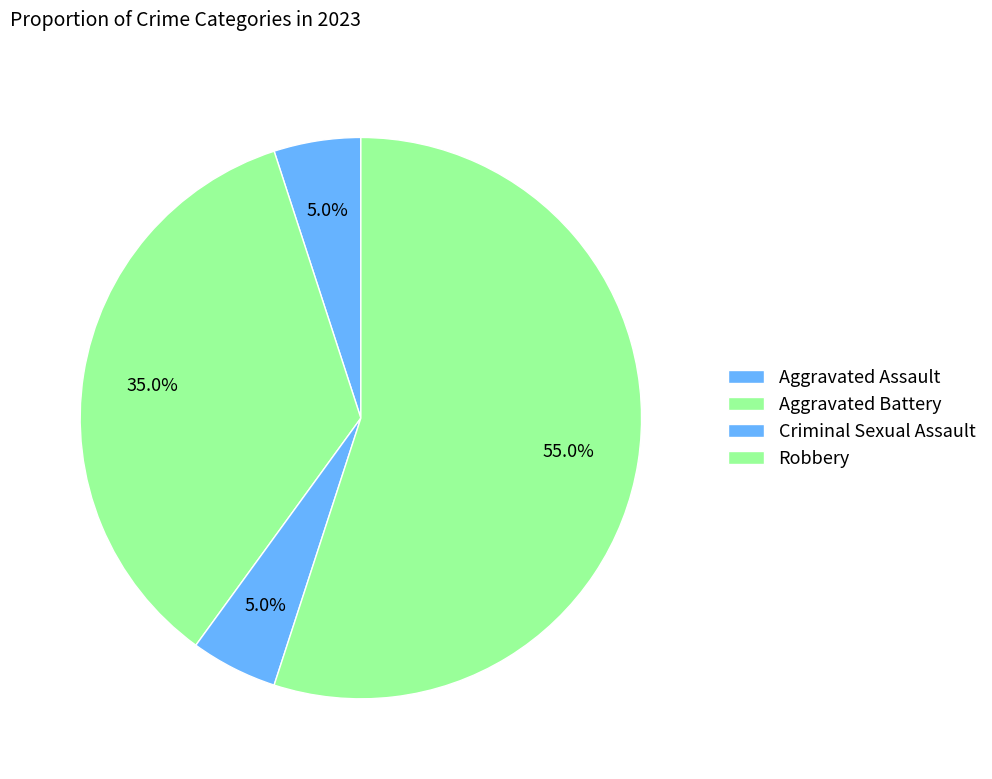

Is Aggravated Assault the majority of the pie?

No